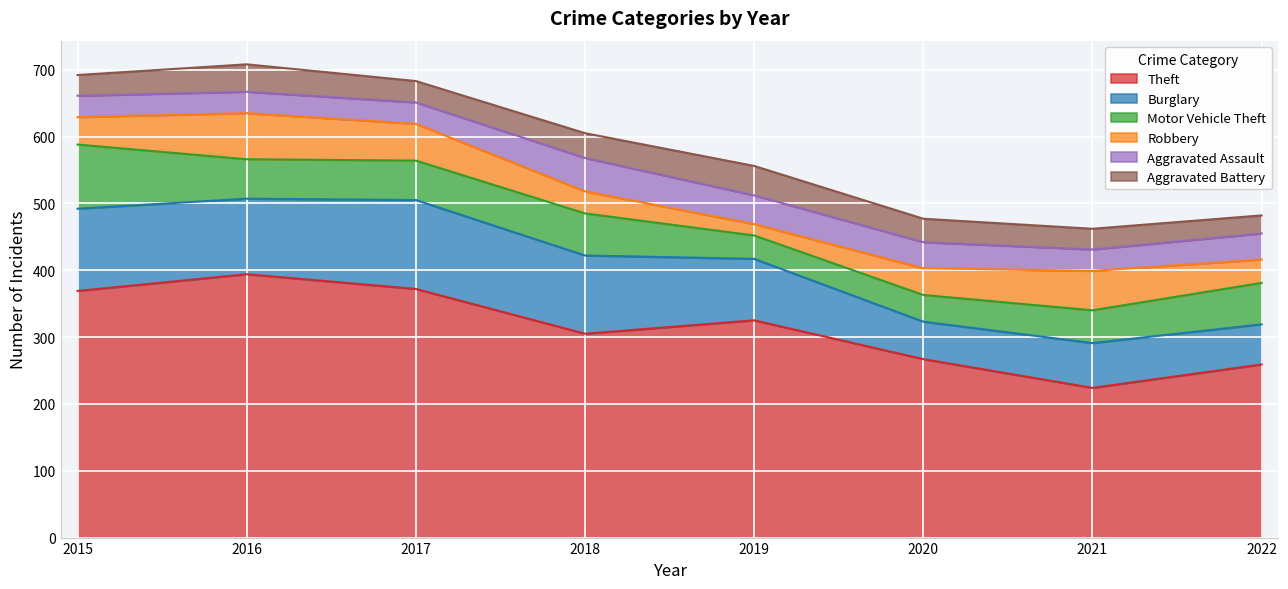

Reading left to right, extract all data points from this chart.

Theft: 2015=369	2016=394	2017=372	2018=305	2019=325	2020=267	2021=224	2022=259
Burglary: 2015=123	2016=113	2017=133	2018=117	2019=92	2020=56	2021=67	2022=60
Motor Vehicle Theft: 2015=96	2016=59	2017=59	2018=63	2019=35	2020=40	2021=49	2022=62
Robbery: 2015=41	2016=69	2017=55	2018=33	2019=17	2020=40	2021=59	2022=35
Aggravated Assault: 2015=32	2016=32	2017=32	2018=50	2019=43	2020=39	2021=32	2022=39
Aggravated Battery: 2015=31	2016=41	2017=32	2018=37	2019=44	2020=35	2021=31	2022=27